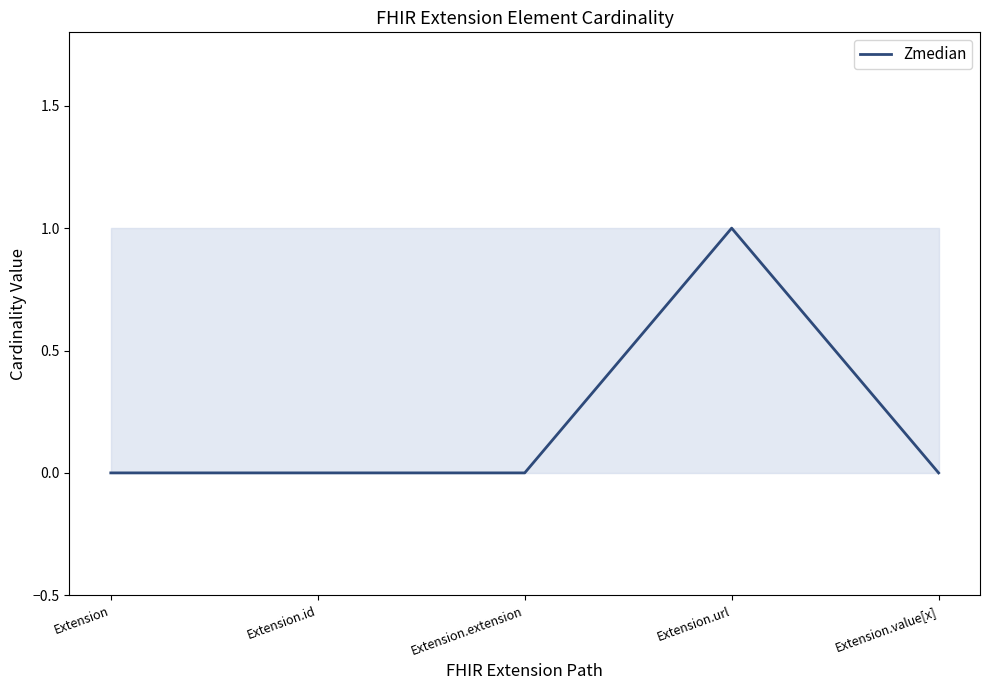

Count the number of categories in the chart.

5